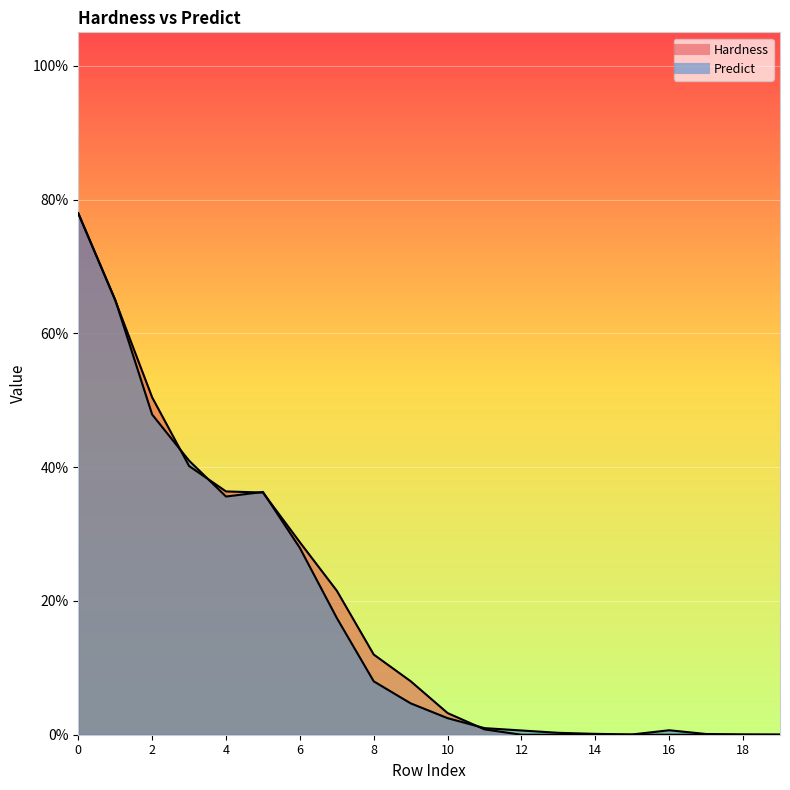

What is the average value of the Predict series?

0.2